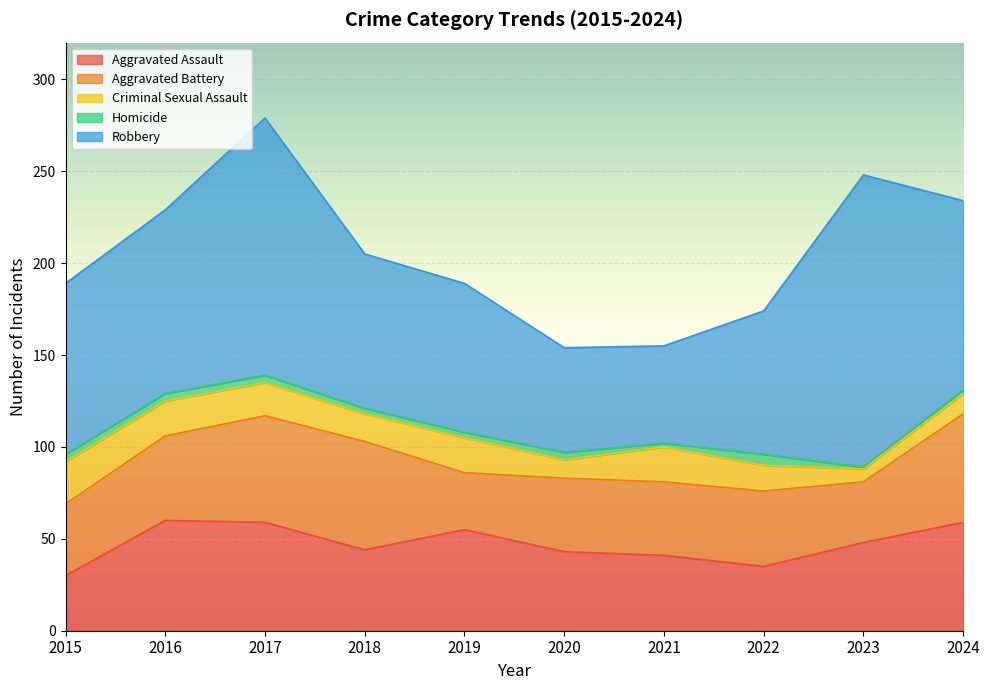

Reading right to left, transcribe all the data shown in this chart.

Aggravated Assault: 2024=59	2023=48	2022=35	2021=41	2020=43	2019=55	2018=44	2017=59	2016=60	2015=30
Aggravated Battery: 2024=59	2023=33	2022=41	2021=40	2020=40	2019=31	2018=59	2017=58	2016=46	2015=39
Criminal Sexual Assault: 2024=11	2023=7	2022=14	2021=19	2020=10	2019=19	2018=15	2017=18	2016=19	2015=23
Homicide: 2024=2	2023=1	2022=6	2021=2	2020=4	2019=3	2018=3	2017=4	2016=4	2015=4
Robbery: 2024=103	2023=159	2022=78	2021=53	2020=57	2019=81	2018=84	2017=140	2016=100	2015=93